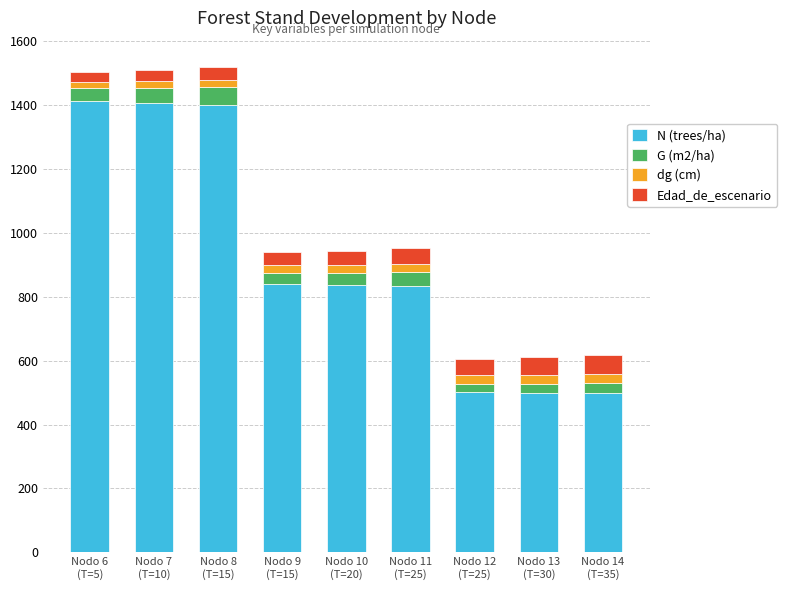

What is the difference between the maximum and minimum values in the N (trees/ha) series?

912.7